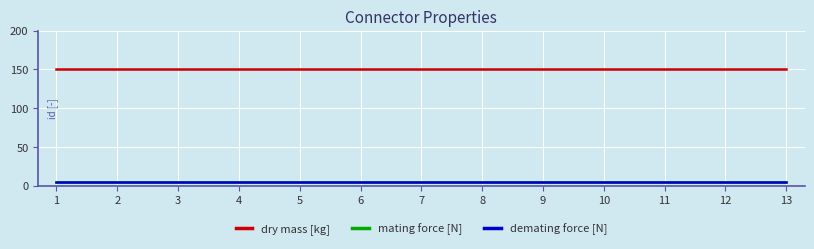

What is the total value across all series at 12?

160